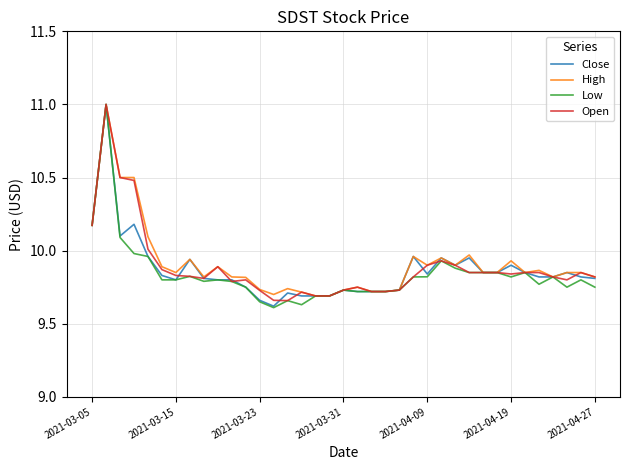

How many series are shown in this chart?

4